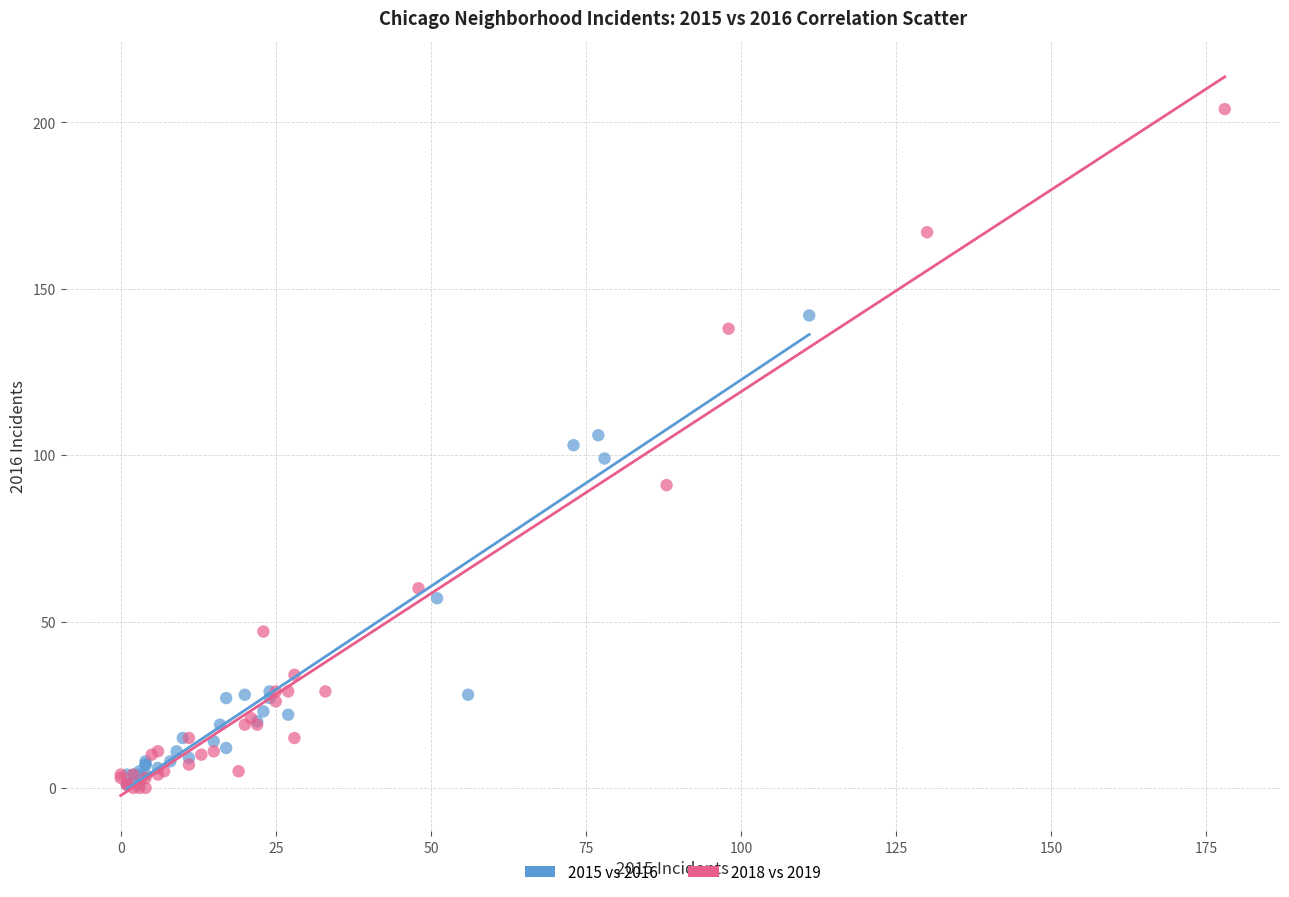

Which series has the widest spread of Y values?

2018 vs 2019